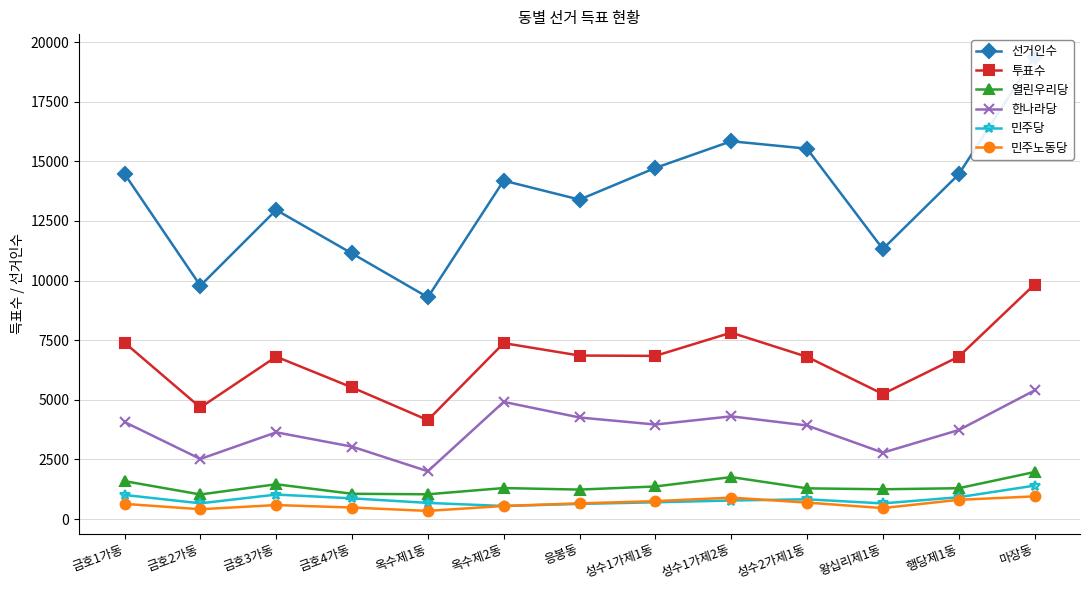

Reading left to right, what are all the values shown in this chart?

선거인수: 14472	9783	12959	11135	9298	14188	13393	14721	15840	15529	11323	14451	19379
투표수: 7397	4678	6808	5519	4149	7377	6856	6842	7816	6803	5244	6806	9833
열린우리당: 1591	1032	1460	1061	1040	1301	1237	1367	1761	1289	1250	1294	1972
한나라당: 4070	2521	3637	3037	2006	4913	4259	3964	4307	3924	2785	3731	5392
민주당: 1012	661	1028	869	678	549	636	704	779	829	657	916	1402
민주노동당: 638	413	588	484	343	550	659	752	900	691	461	807	952